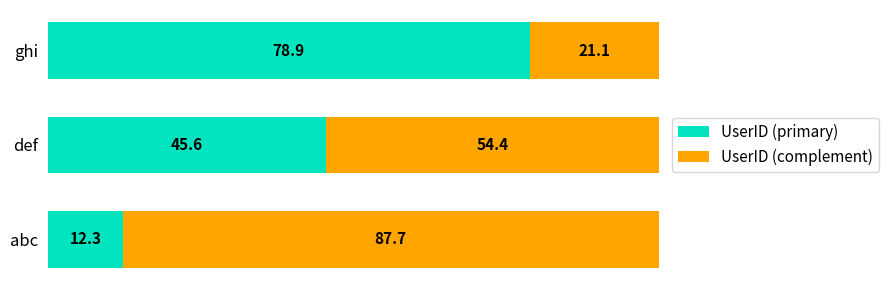

What is the average value of the UserID (primary) series?

45.6